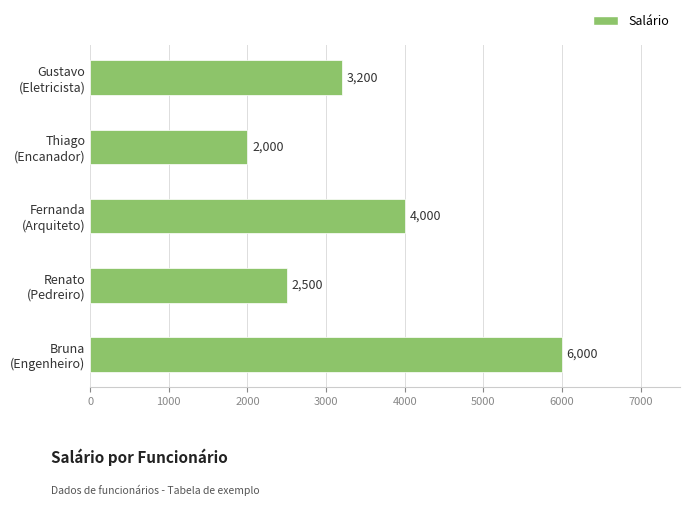

What is the difference between the second highest and second lowest values?

1500